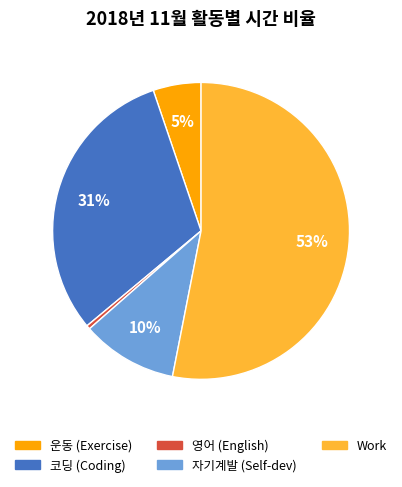

Which category has the smallest portion of the pie?

영어